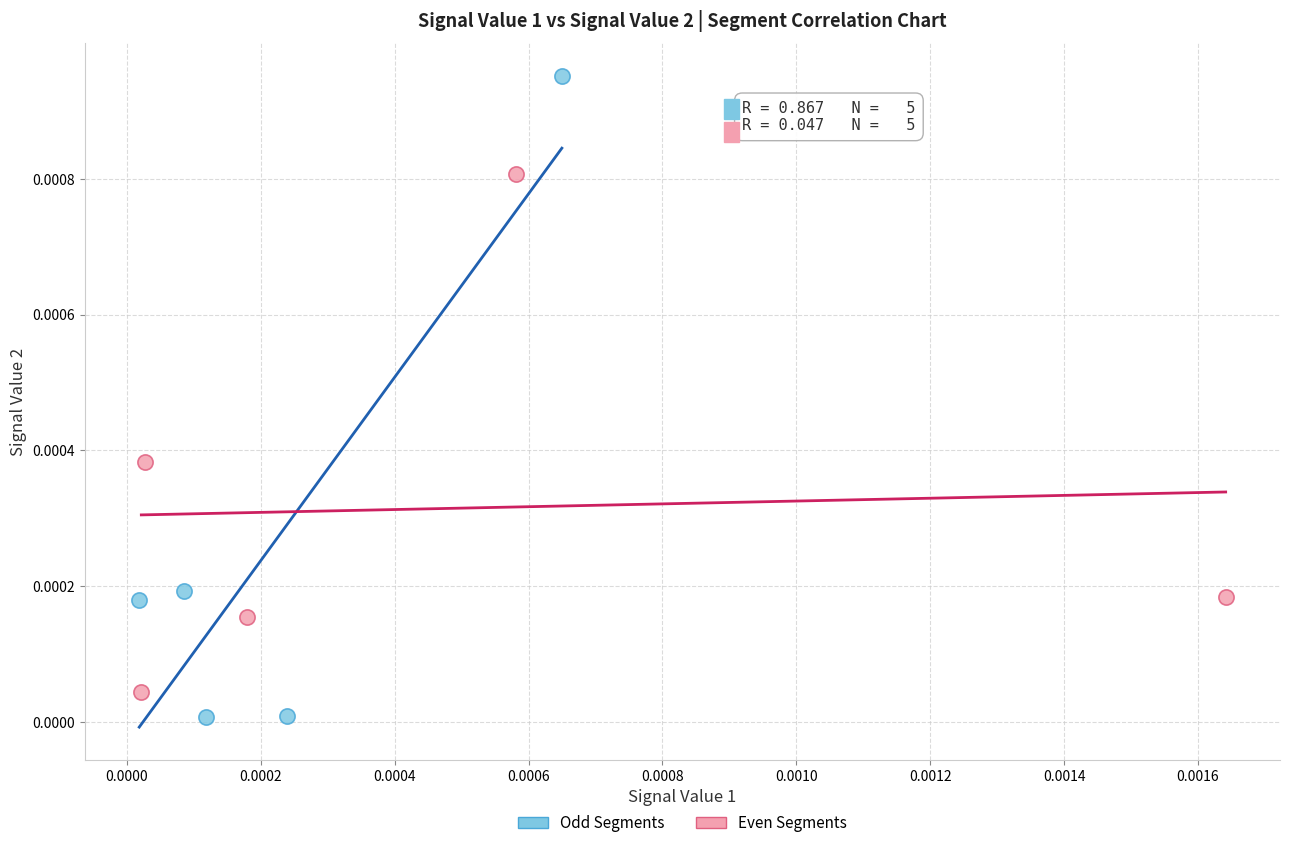

Which series reaches the minimum Y coordinate?

Odd Segments